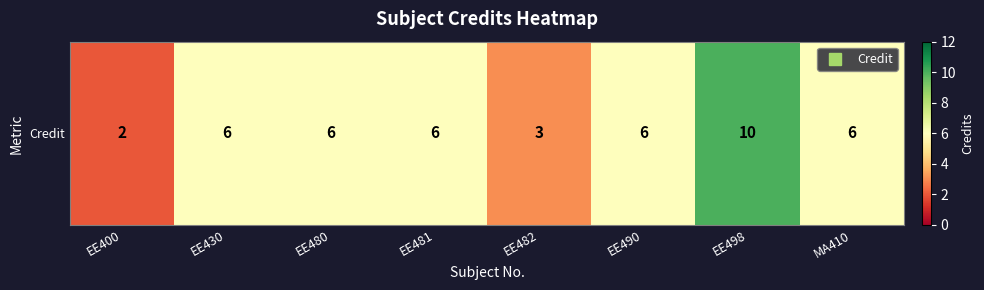

Which has a higher value, EE498 or EE490?

EE498